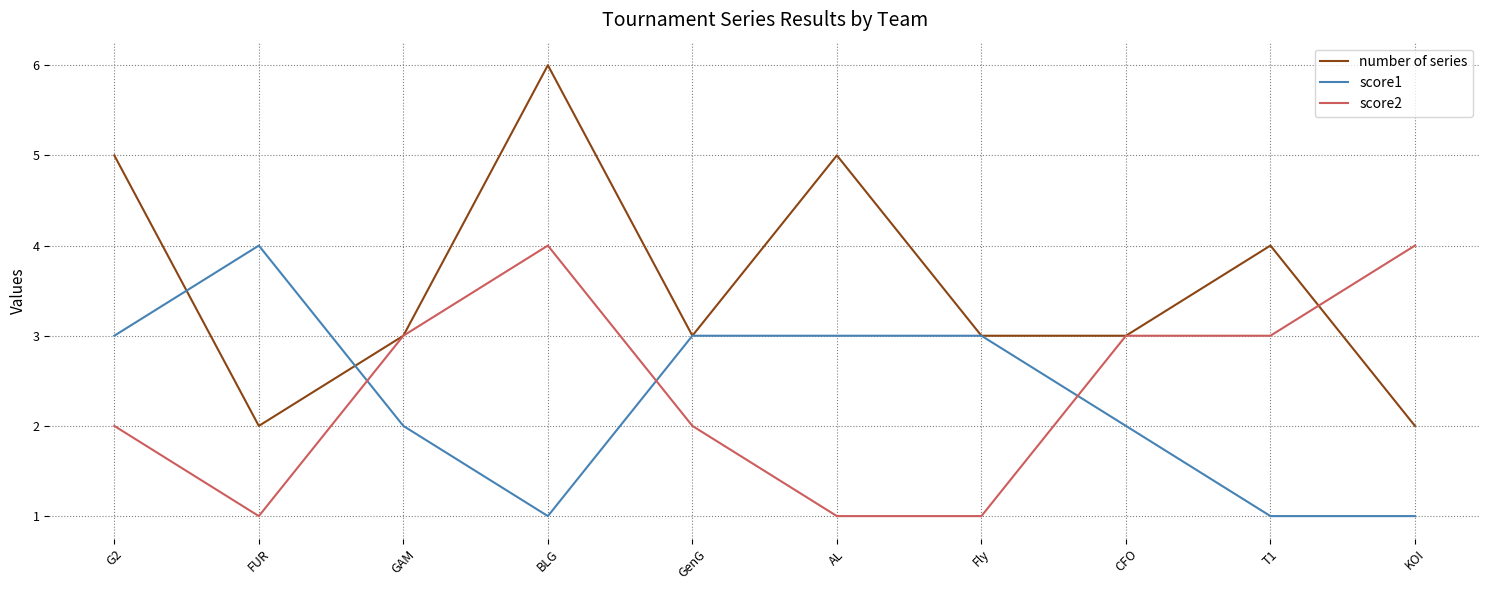

Reading left to right, transcribe all the data shown in this chart.

number of series: G2=5	FUR=2	GAM=3	BLG=6	GenG=3	AL=5	Fly=3	CFO=3	T1=4	KOI=2
score1: G2=3	FUR=4	GAM=2	BLG=1	GenG=3	AL=3	Fly=3	CFO=2	T1=1	KOI=1
score2: G2=2	FUR=1	GAM=3	BLG=4	GenG=2	AL=1	Fly=1	CFO=3	T1=3	KOI=4